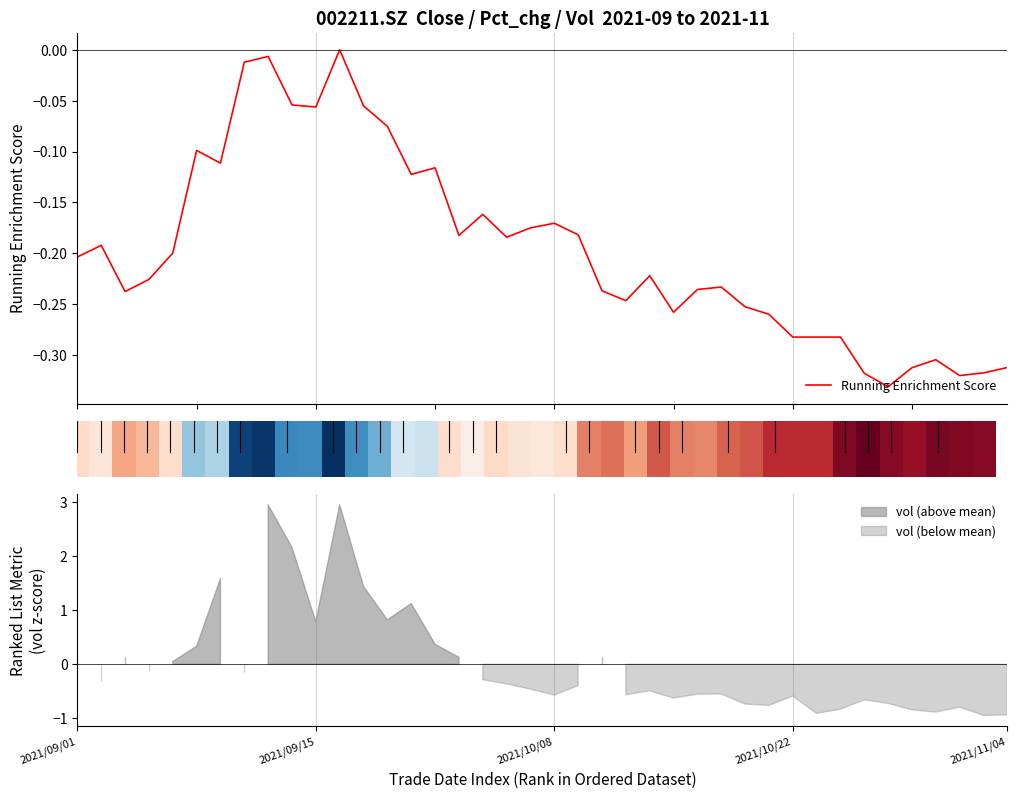

Are the bars grouped side by side (vs. stacked)?

No